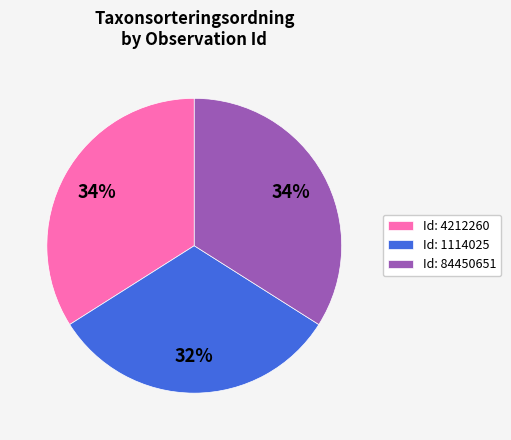

Combined, do Id: 84450651 and Id: 1114025 account for over 50%?

Yes